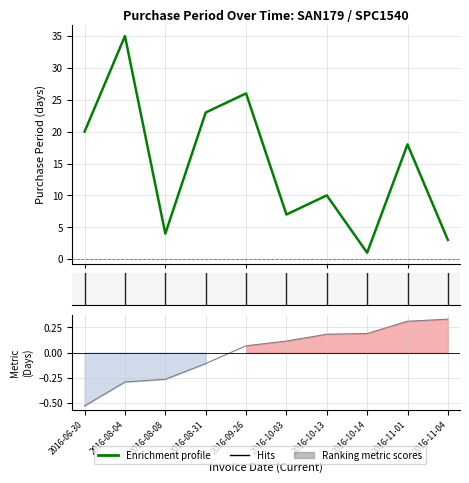

List the labels in order of value, smallest first.

2016-10-14, 2016-11-04, 2016-08-08, 2016-10-03, 2016-10-13, 2016-11-01, 2016-06-30, 2016-08-31, 2016-09-26, 2016-08-04